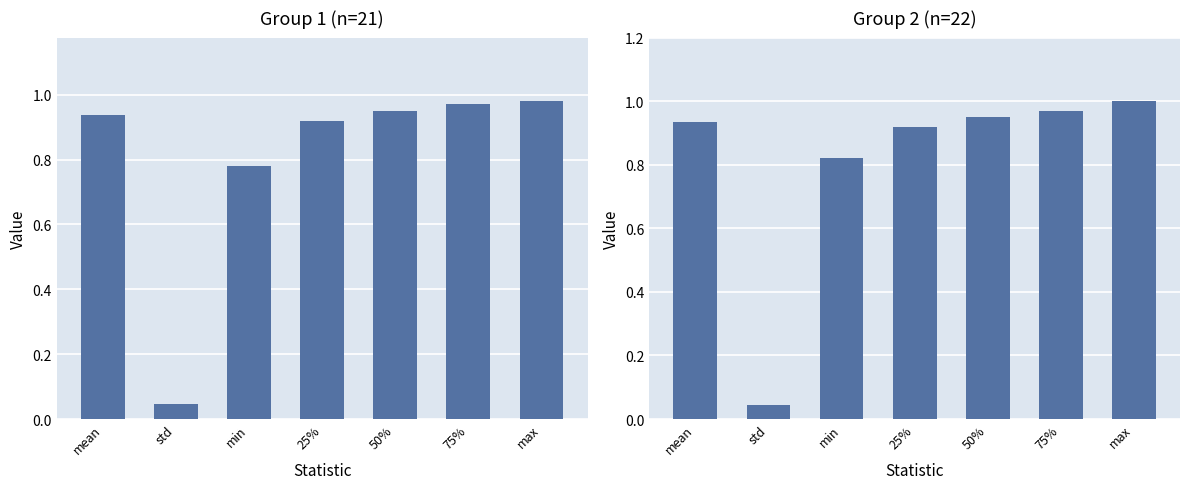

What is the total value across all series at 50%?

1.9